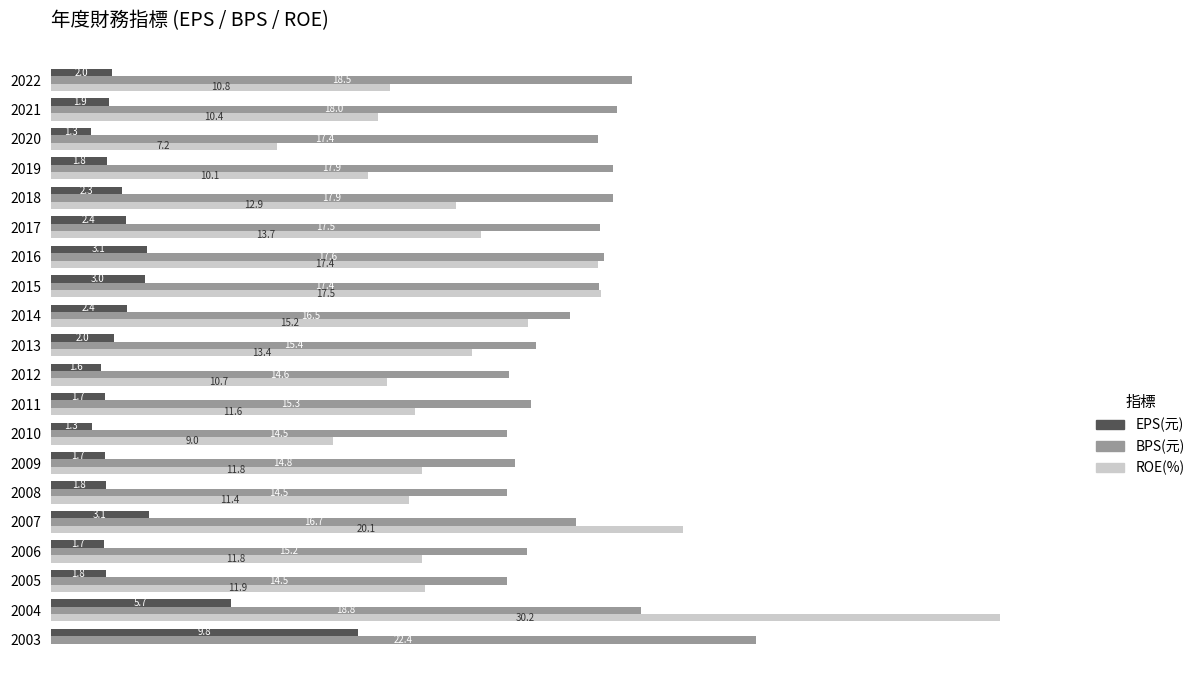

Is the value of ROE(%) at 2007 greater than the value of EPS(元) at 2011?

Yes